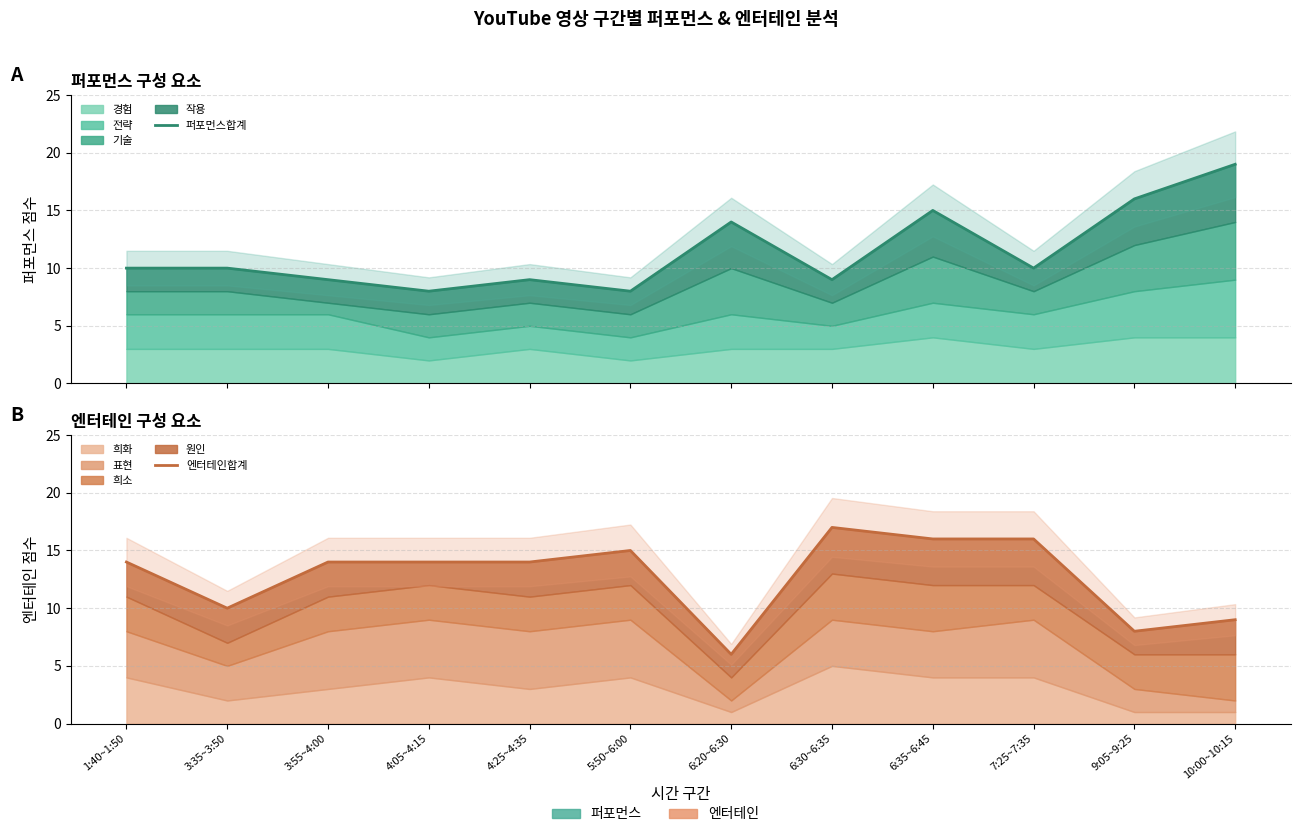

How many values in the 엔터테인합계 series are below 14?

4